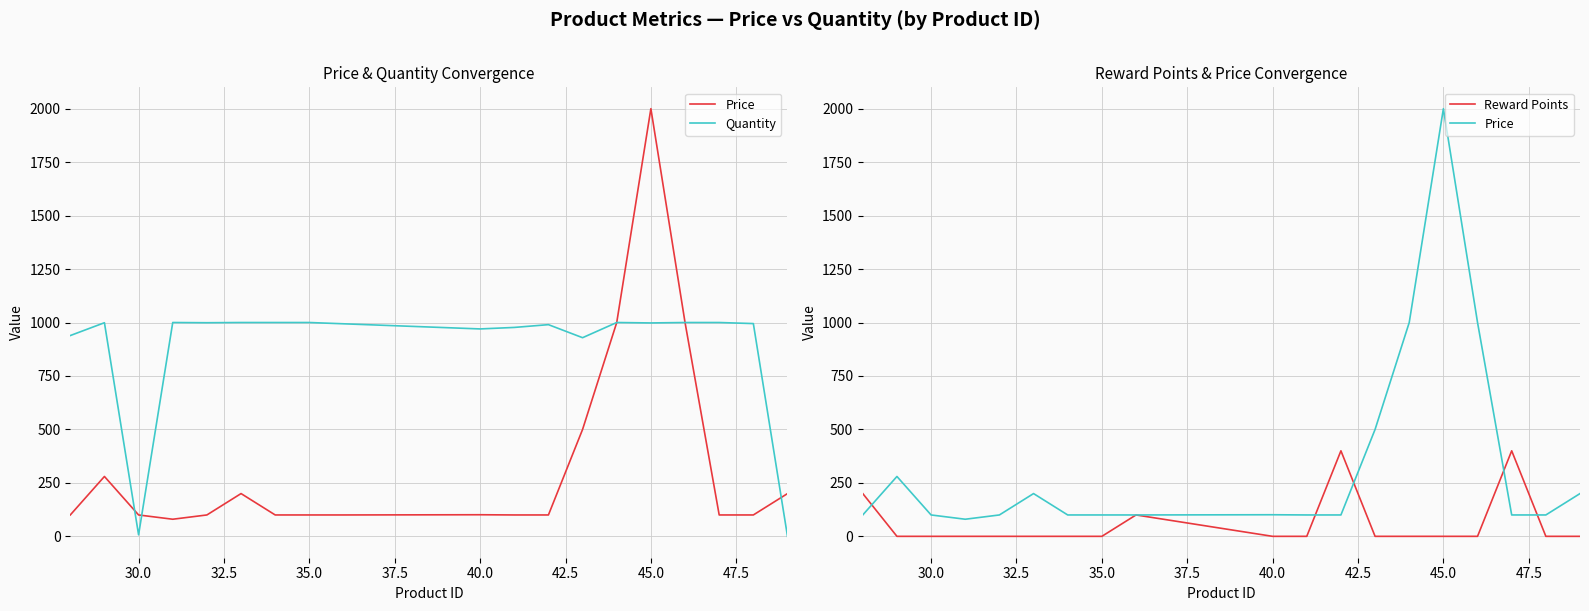

True or false: Reward Points and Quantity cross at least once.

False